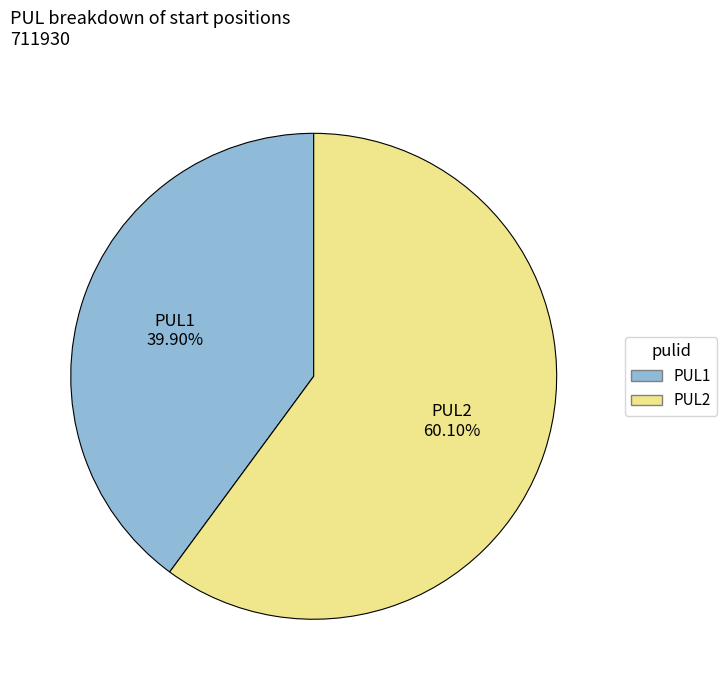

Which category has the biggest portion of the pie?

PUL2